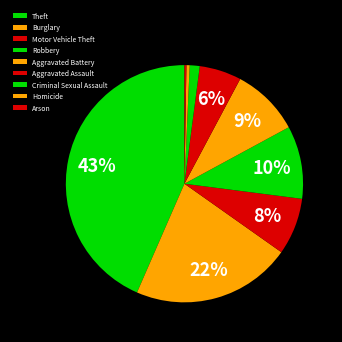

What is the change in value from Robbery to Homicide?

-322